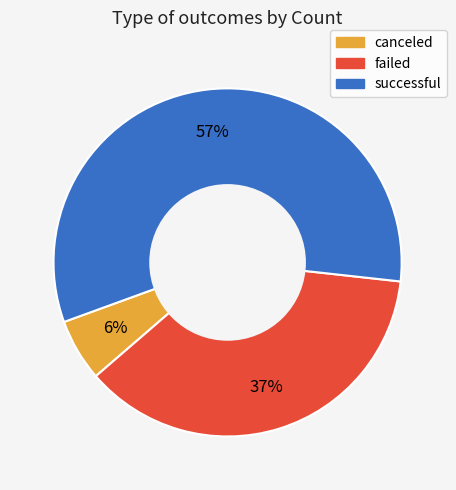

To the nearest percent, what portion does failed represent?

37%